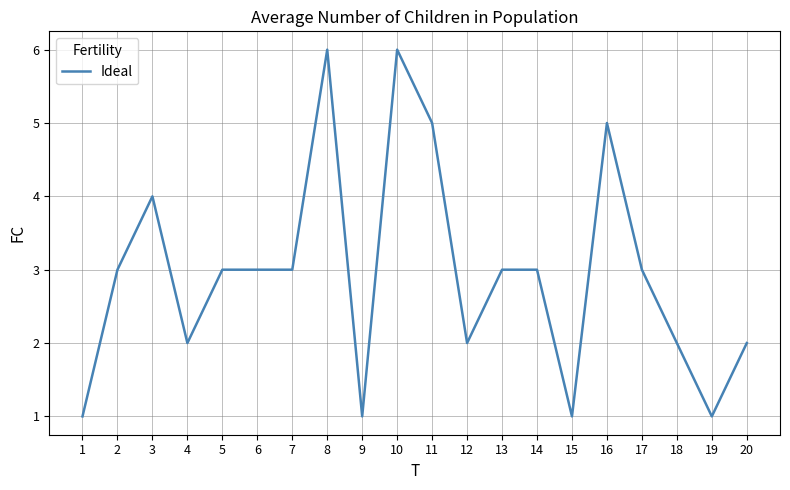

What is the maximum value shown in the chart?

6